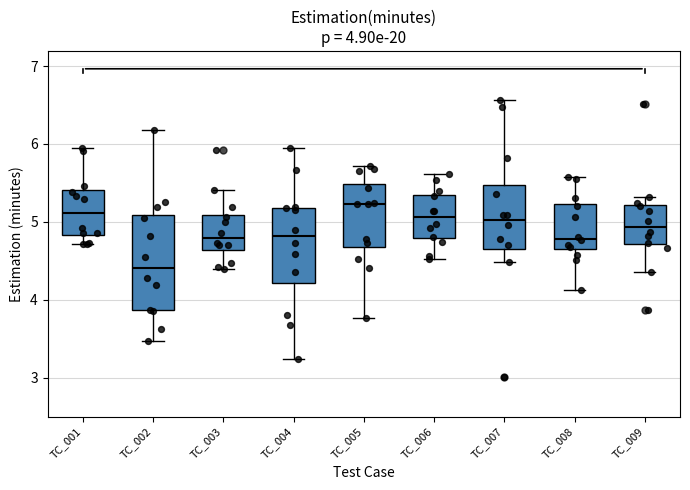

Which box's median line is the lowest?

TC_002